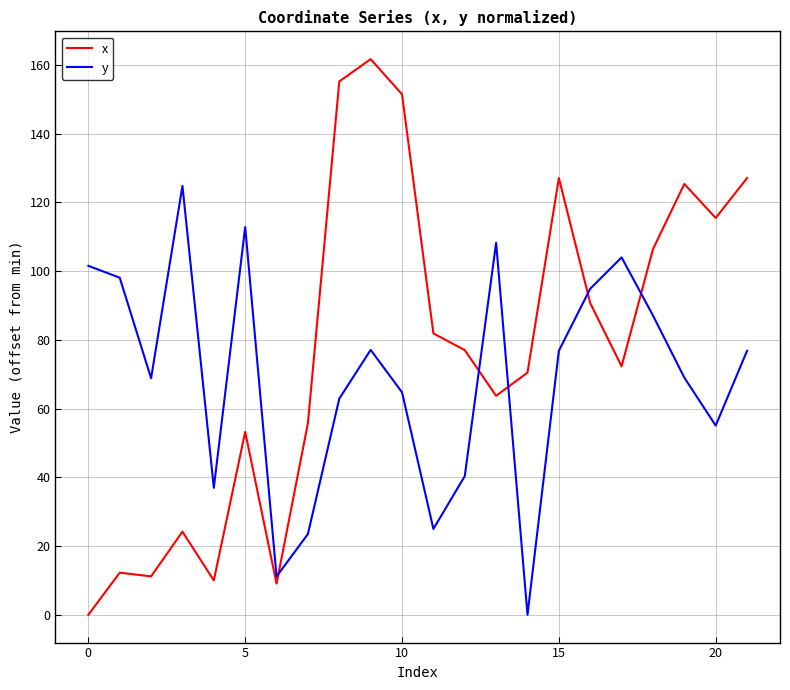

What is the difference between the maximum and minimum values in the y series?

124.8